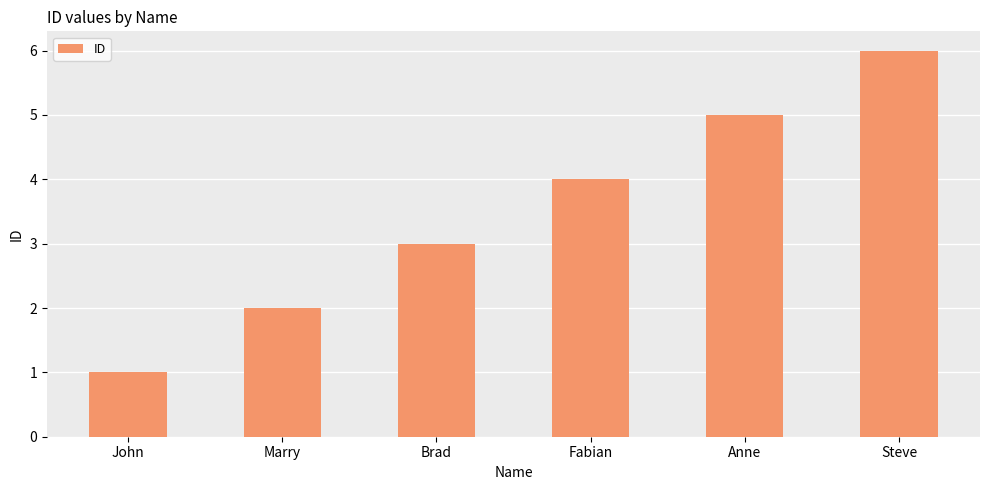

The chart shows a value of 6 at Steve. True or false?

True